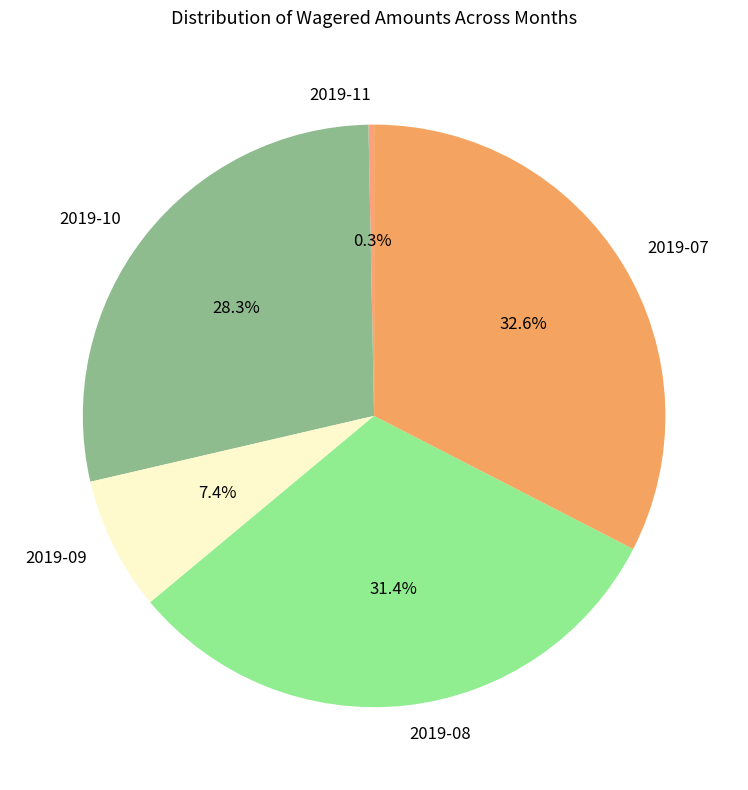

How many segments does this pie chart have?

5